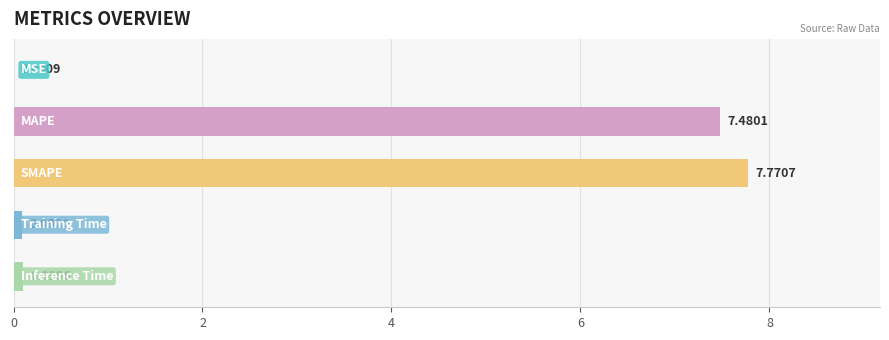

What is the sum of all values?

15.4